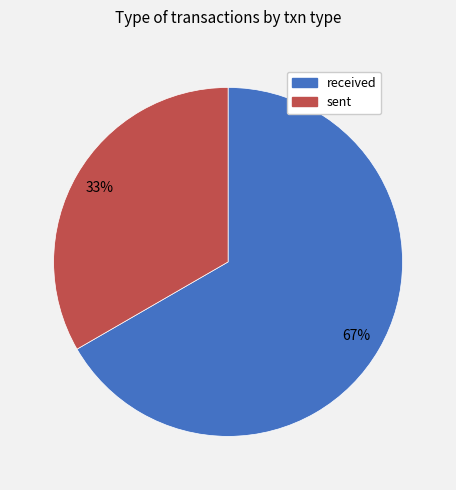

Approximately how many times larger is the value at sent compared to received?

0.5